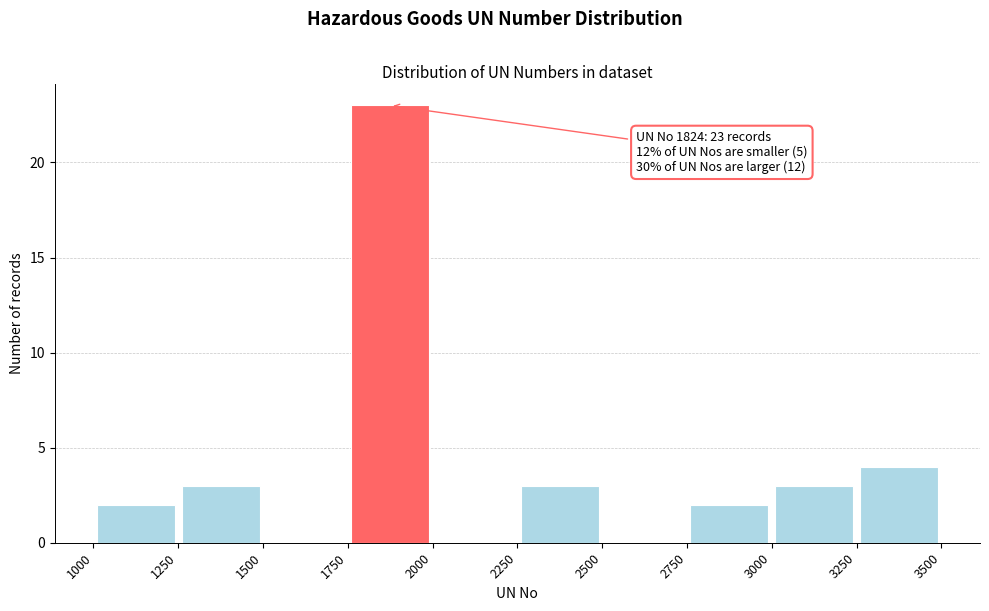

Which range on the x-axis has the tallest bar?

1750 to 2000